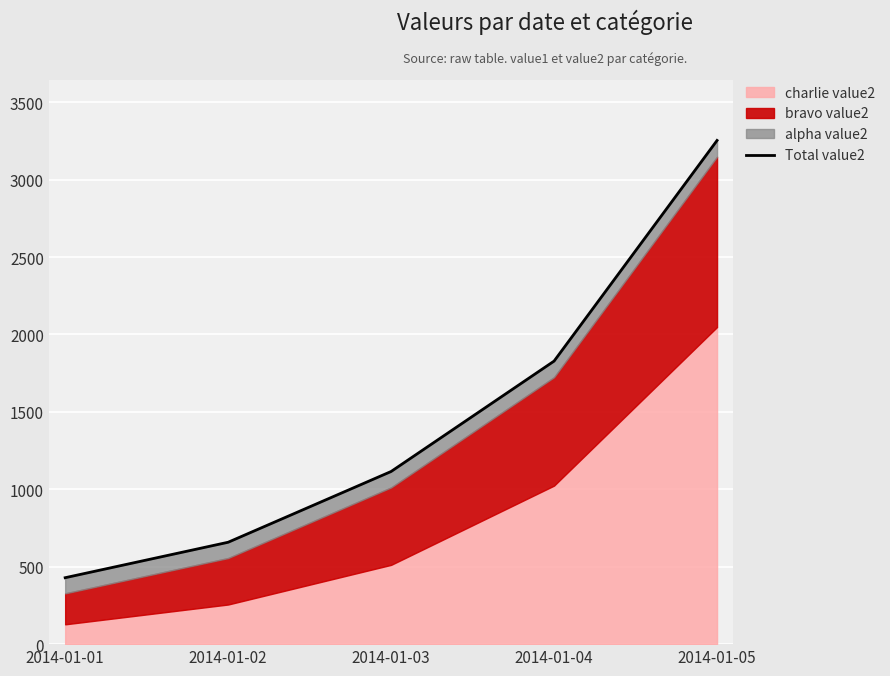

At which label is the value closest to 1841?

2014-01-04